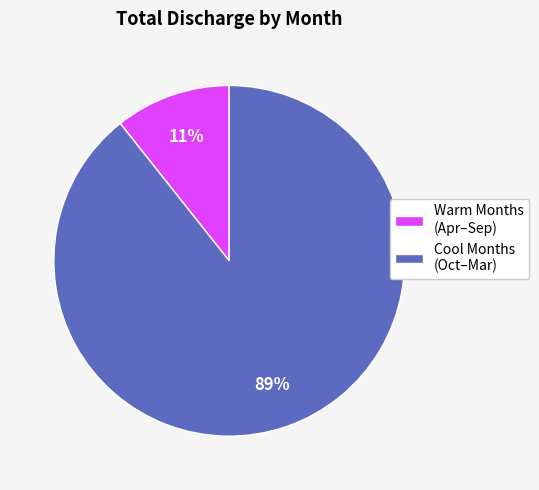

Is there a majority slice in this chart?

Yes